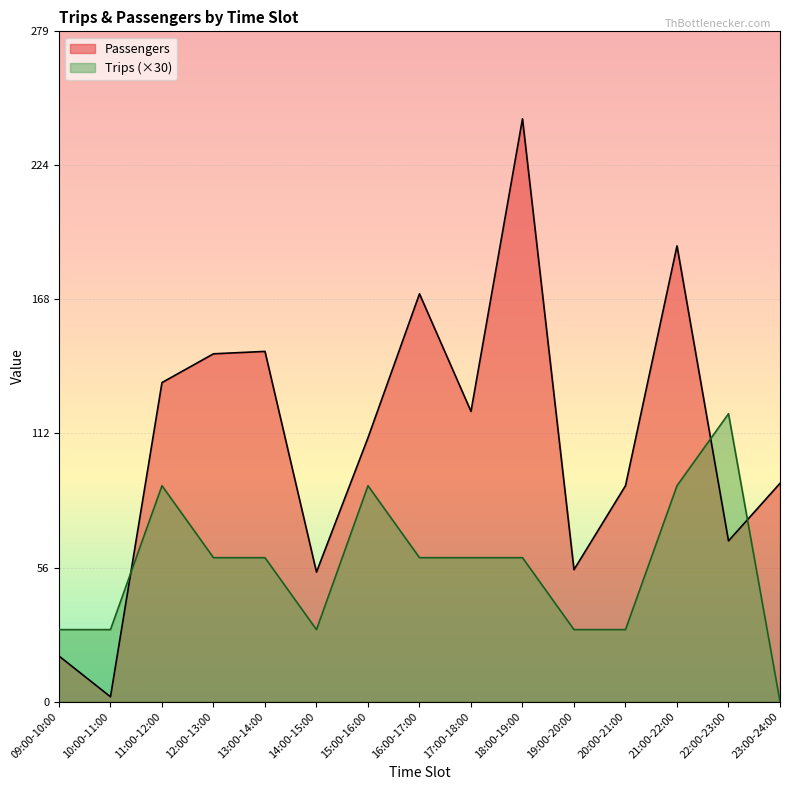

How many interior local valleys does the Passengers series have?

5